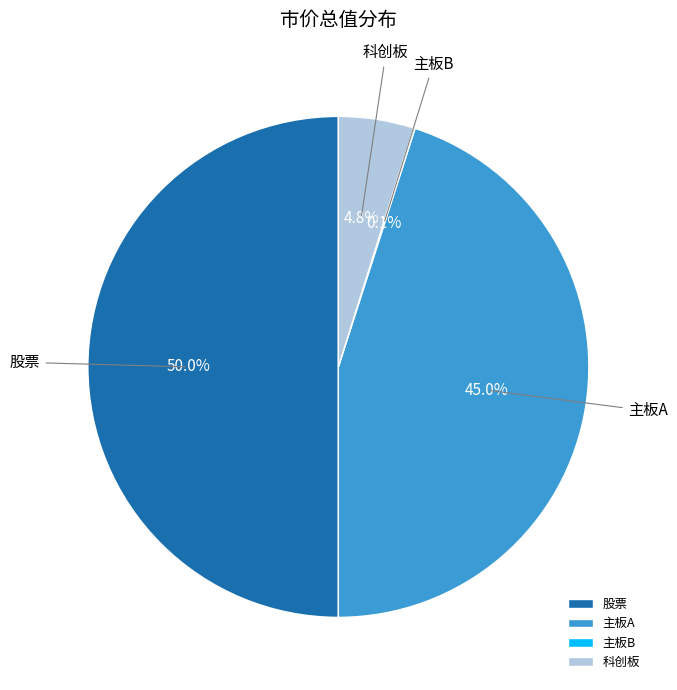

Which has a higher value, 股票 or 主板A?

股票